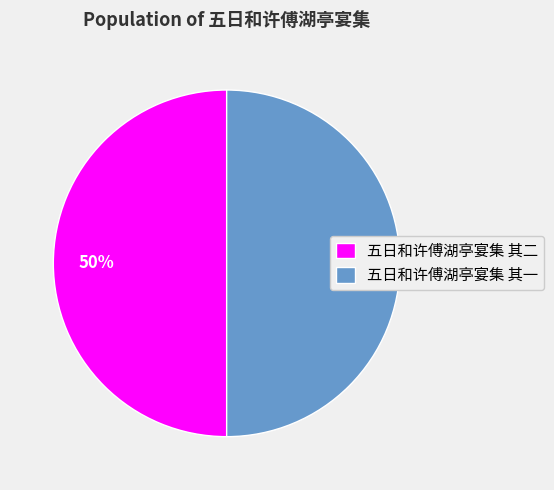

To the nearest percent, what percentage of the pie is 五日和许傅湖亭宴集 其二?

50%